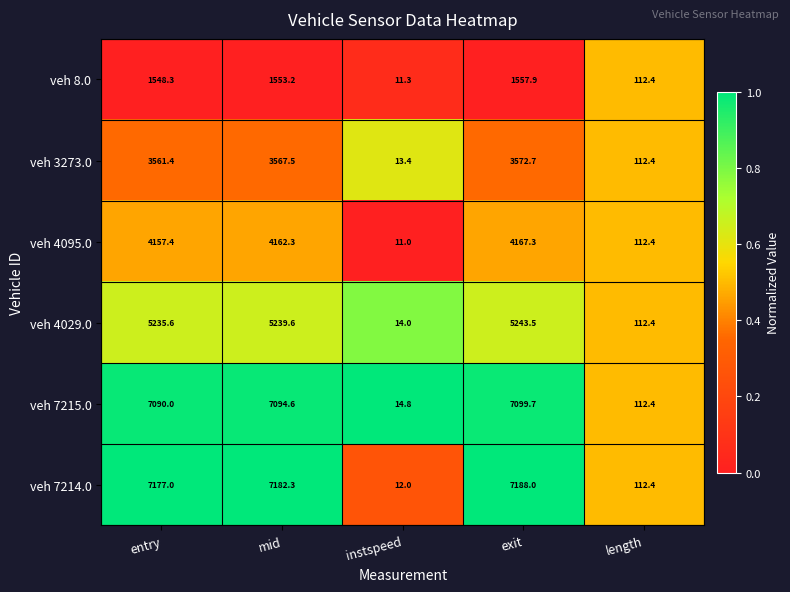

What is the average value of the veh 8.0 series?

956.6